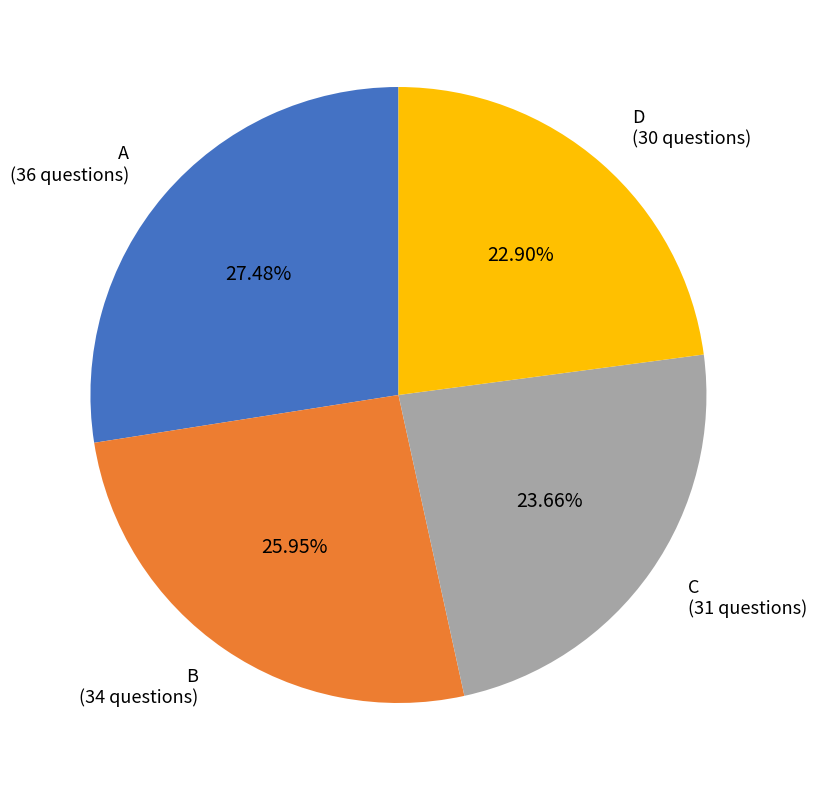

The B slice represents 26% of the pie. True or false?

True